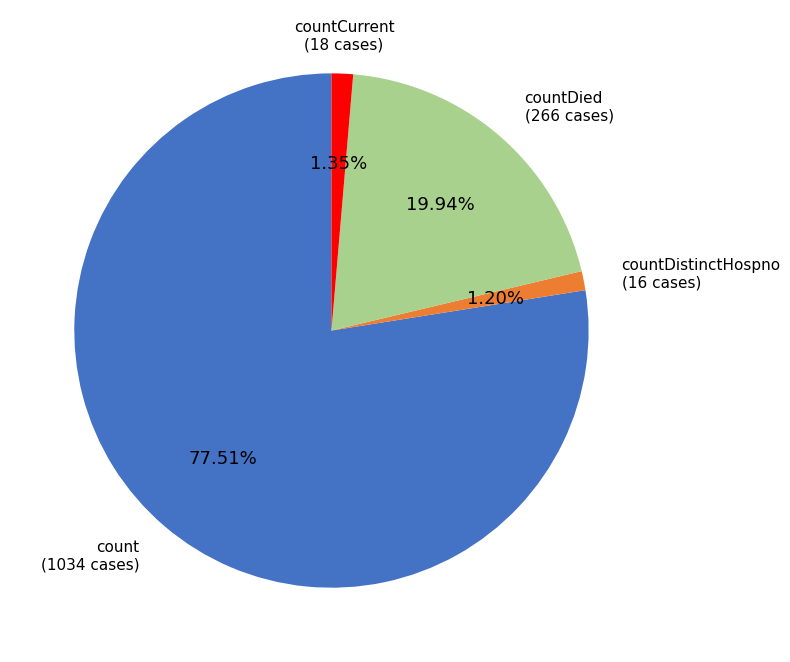

Does any single category account for the majority?

Yes